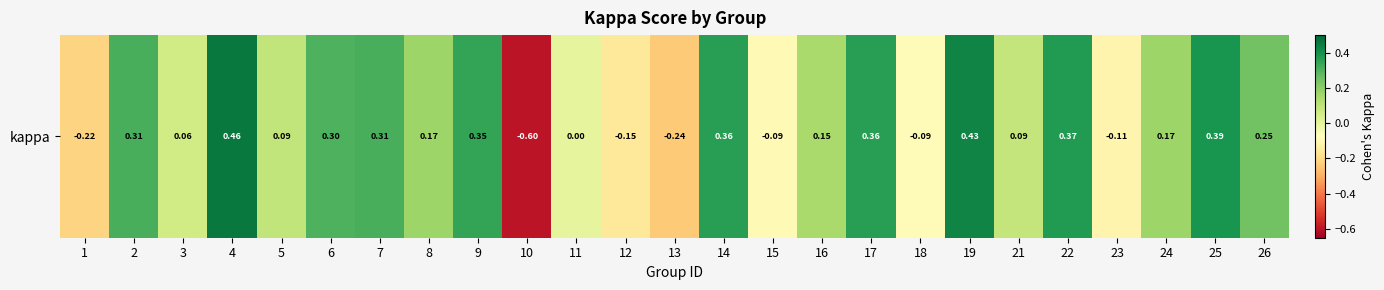

What is the maximum value shown in the chart?

0.5